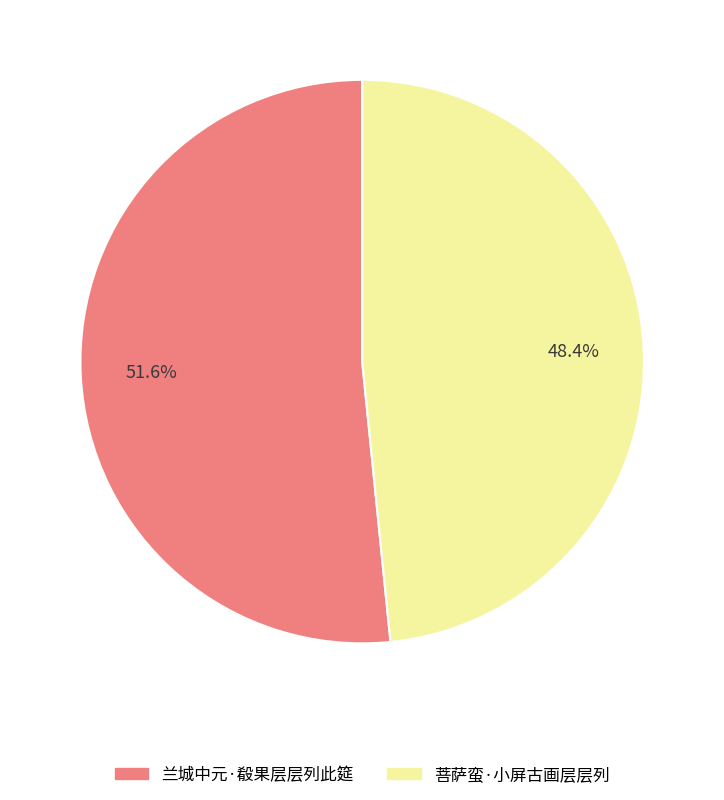

Is it true that 菩萨蛮·小屏古画层层列 is 61% of the pie?

False